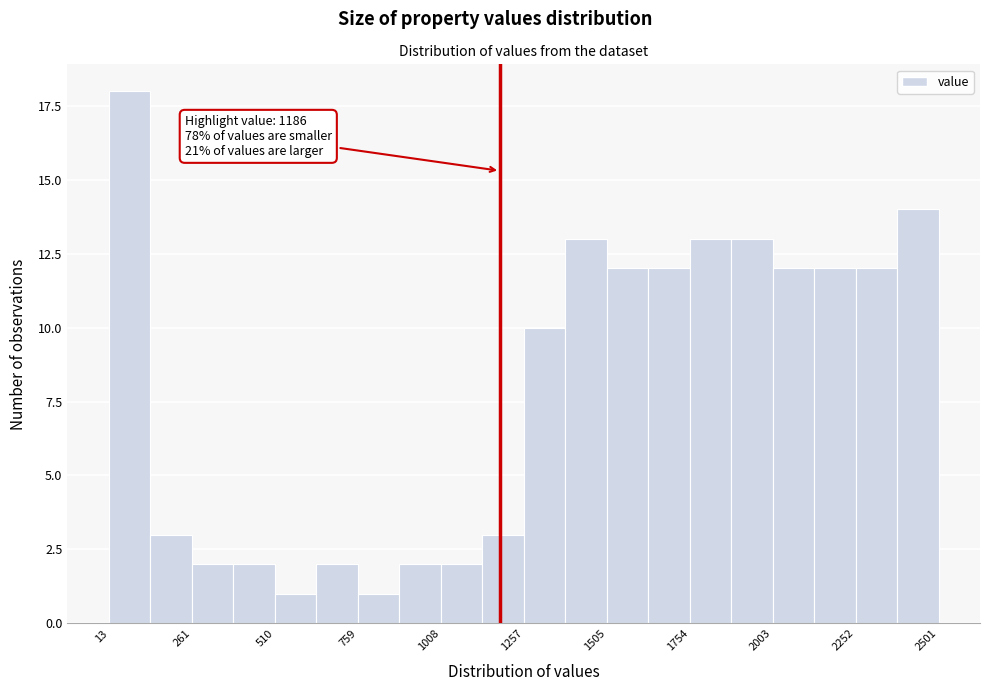

Read against the x-axis, roughly where is the centre of the tallest bar?

100